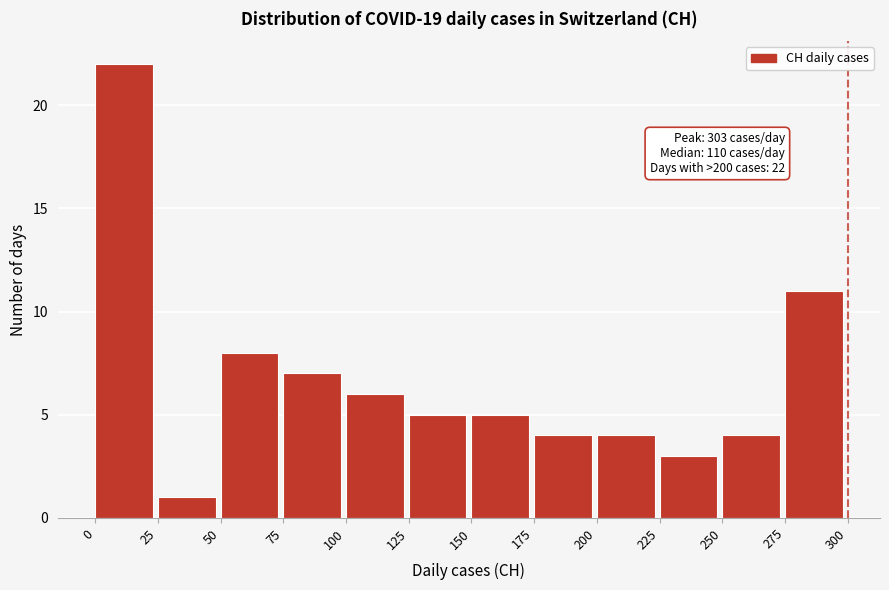

Over which range of the x-axis is the bar tallest?

0 to 25